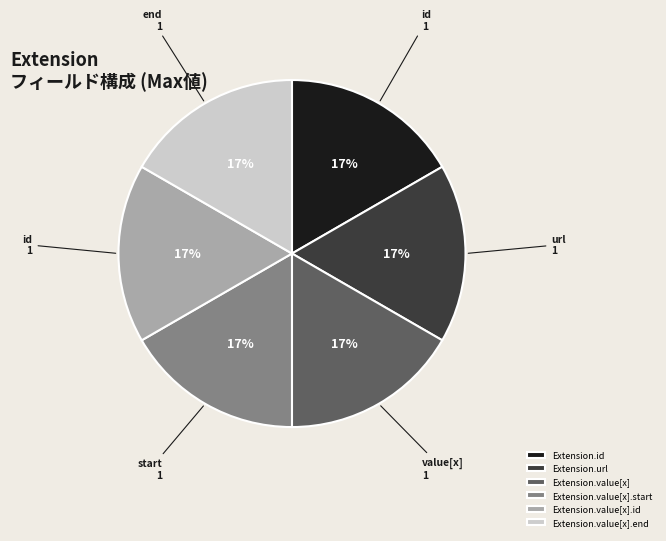

To the nearest percent, what portion does Extension.value[x] represent?

17%